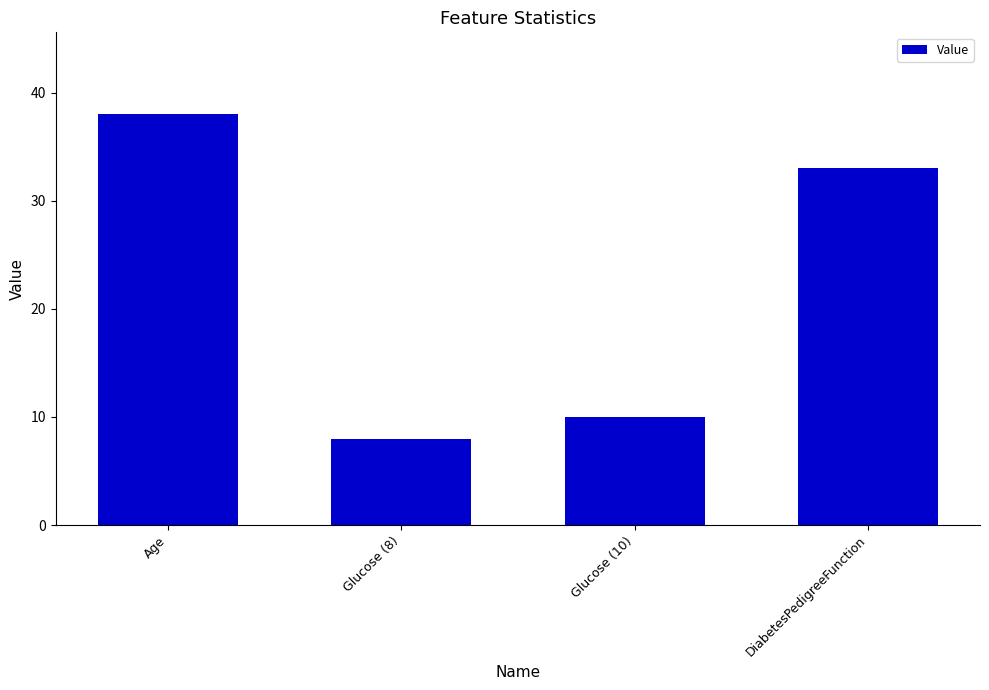

What is the label of the 1st bar from the left?

Age